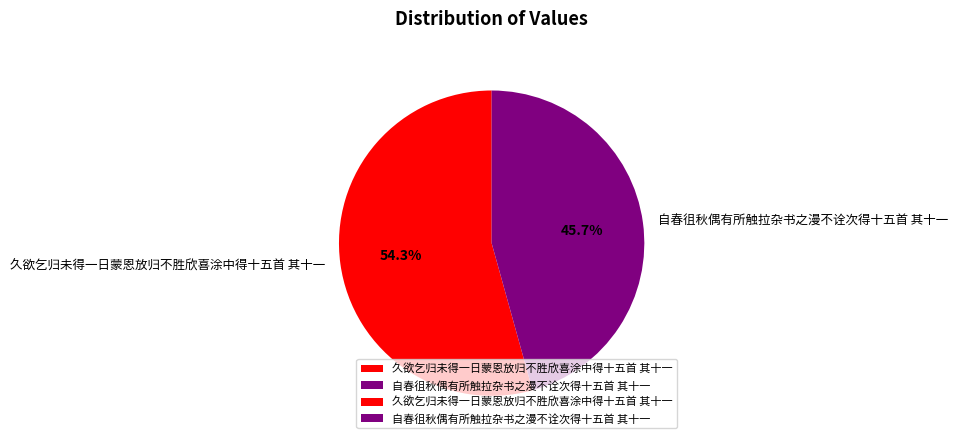

Is it true that 久欲乞归未得一日蒙恩放归不胜欣喜涂中得十五首 其十一 is 54% of the pie?

True